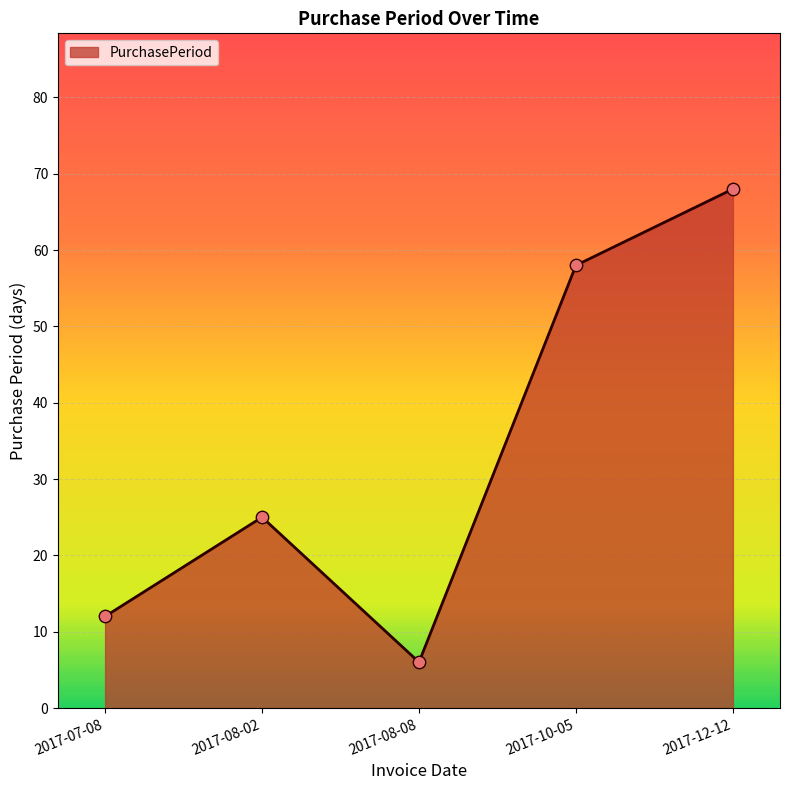

Between 2017-10-05 and 2017-12-12, which is larger?

2017-12-12